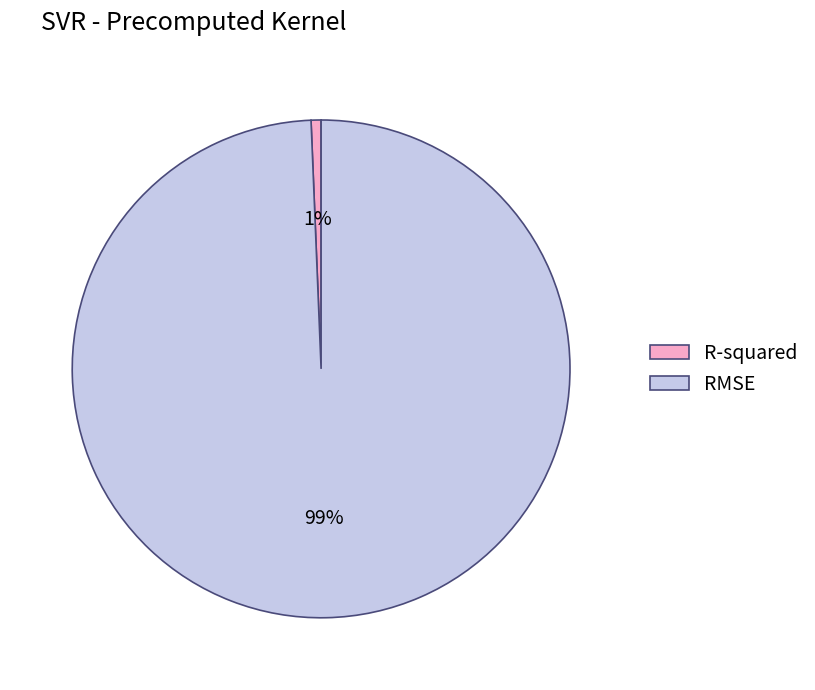

Which slice is the largest?

RMSE